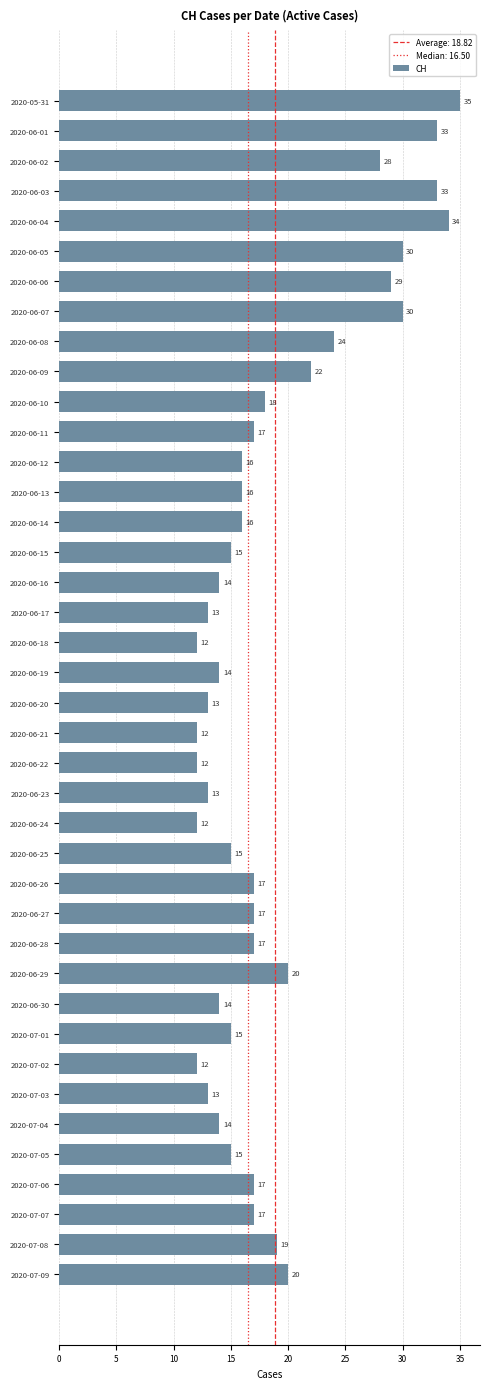

How many bars are there in total?

40